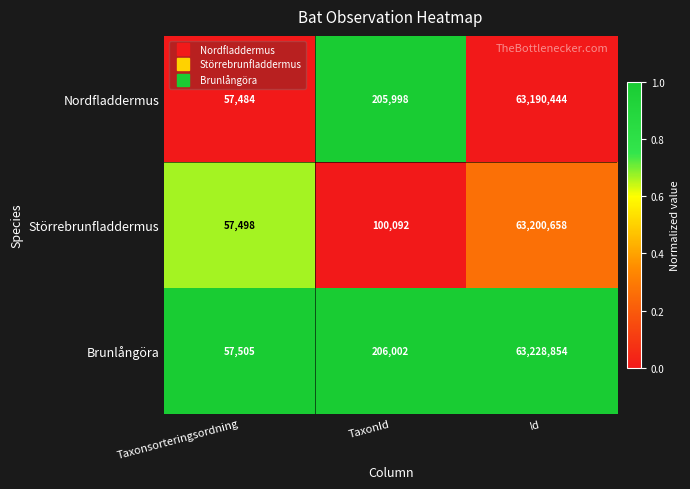

How many data points in Brunlångöra are less than 206002?

1